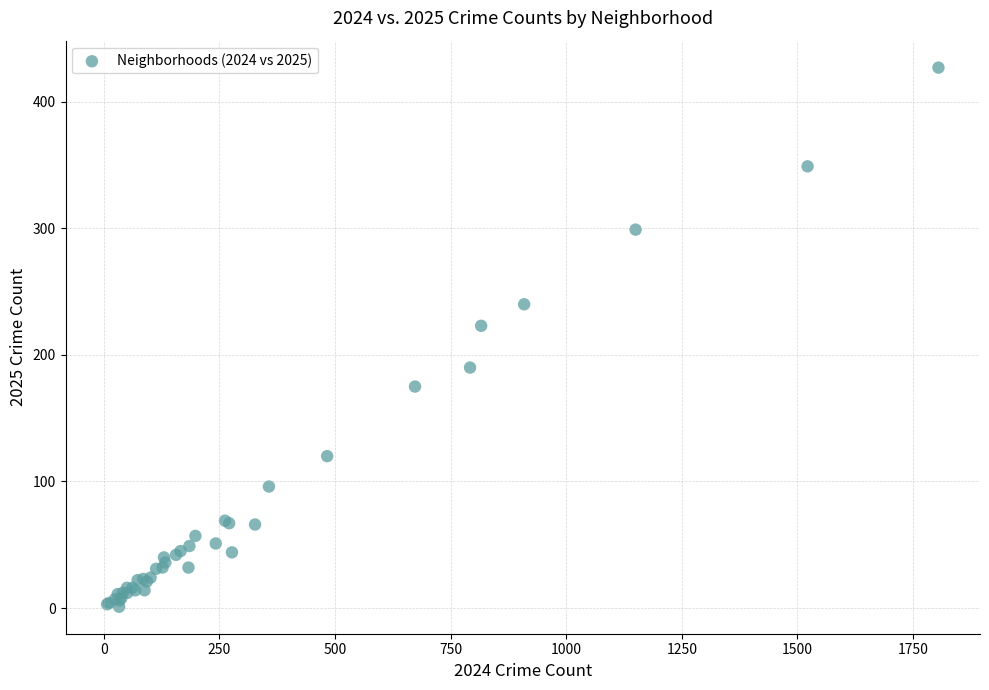

What Y value in the scatter plot is closest to 214?

223